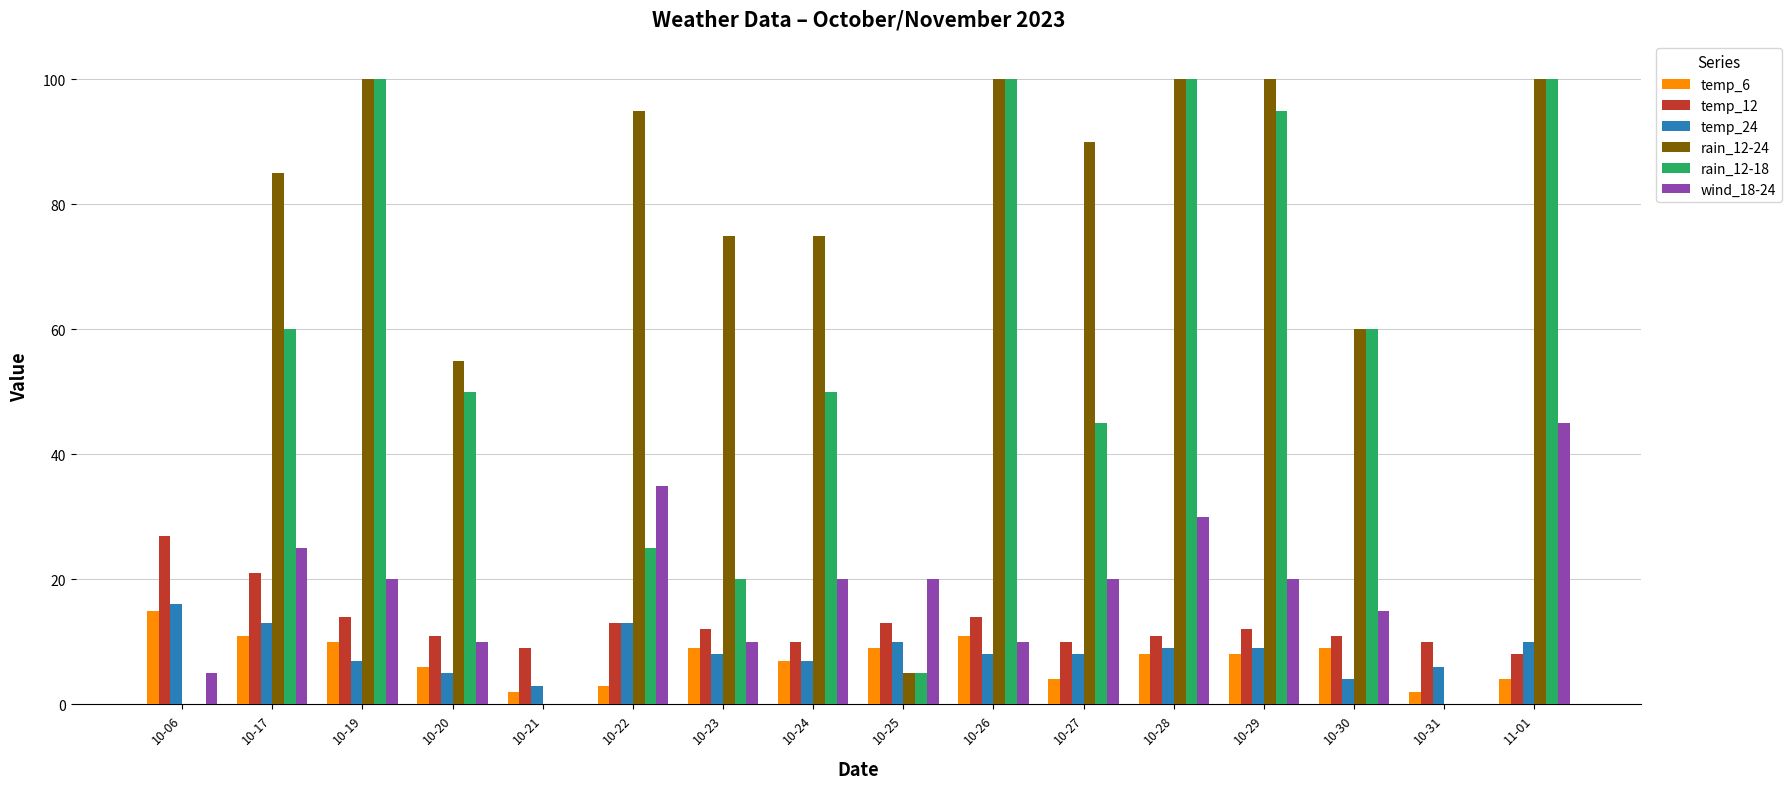

How many data points does each series have?

16